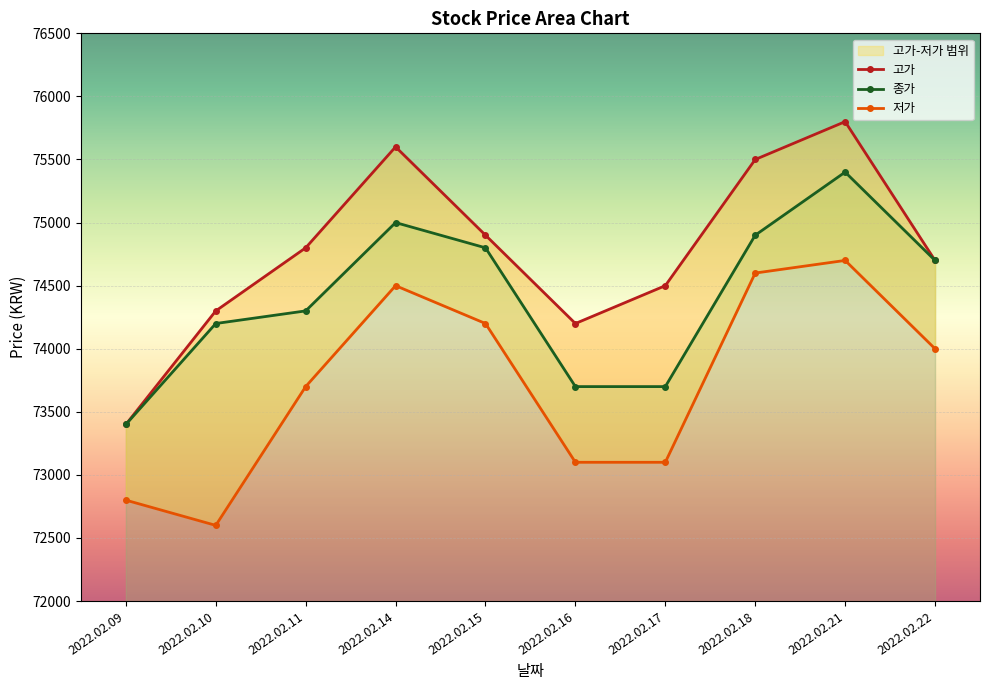

Is the value of 고가 at 2022.02.15 greater than the value of 저가 at 2022.02.15?

Yes